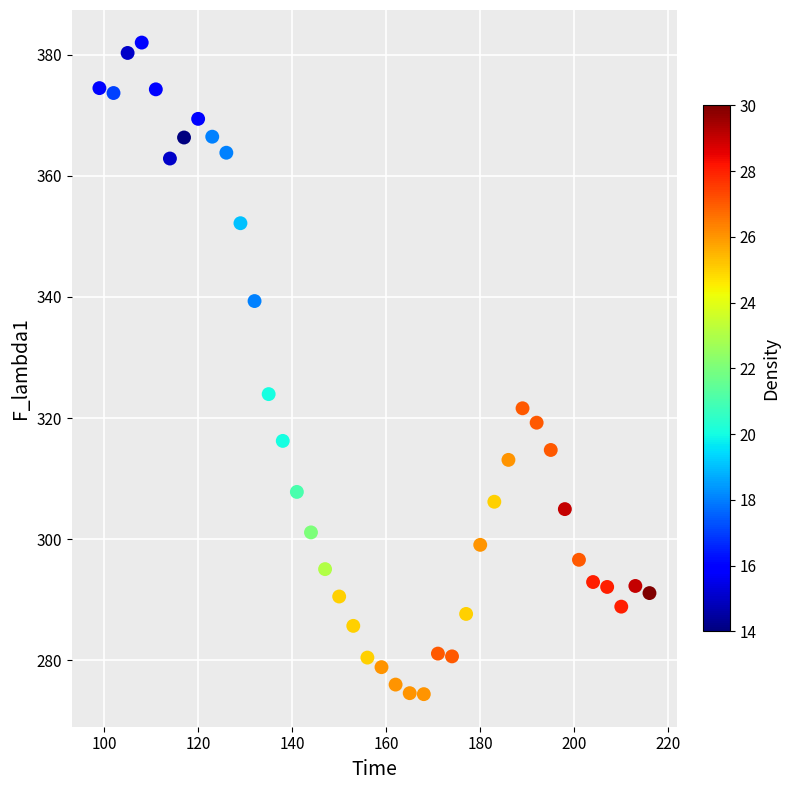

What Y value in the scatter plot is closest to 328?

324.0